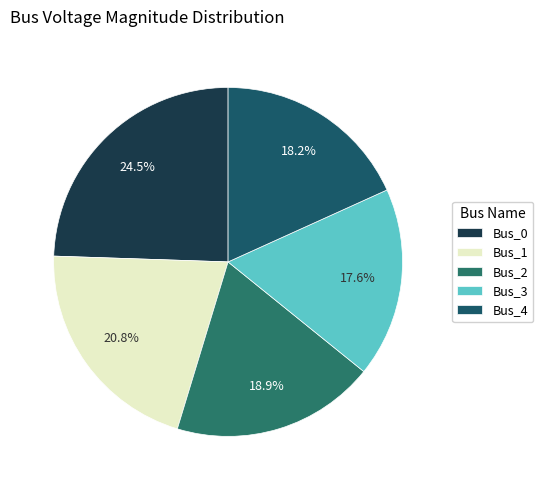

The Bus_4 slice represents 18% of the pie. True or false?

True